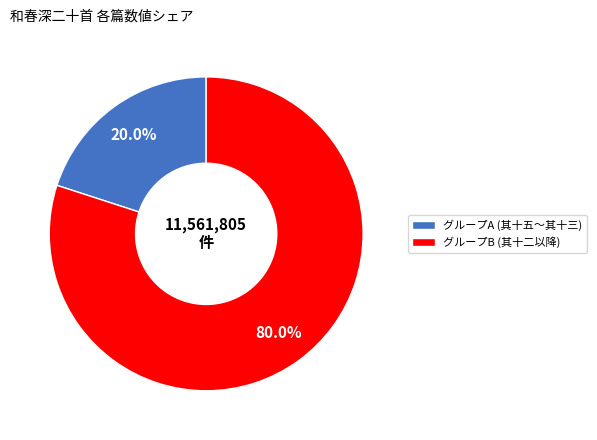

Does グループA (其十五〜其十三) account for over 50% of the chart?

No